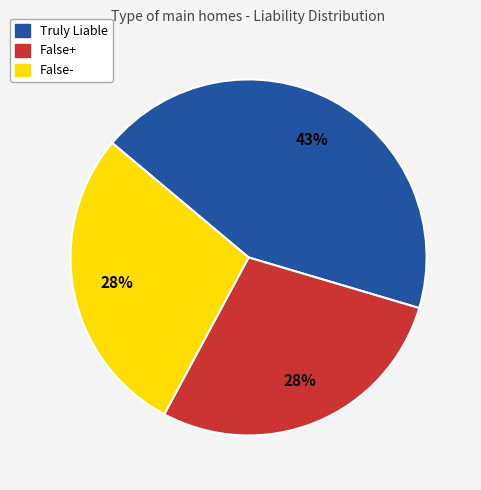

To the nearest percent, what is the difference between the False- and Truly Liable slice percentages?

15%